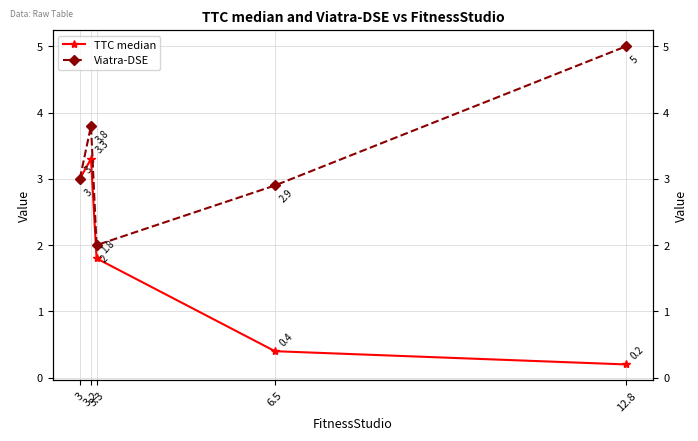

What is the difference between the maximum and minimum values in the Viatra-DSE series?

3.0